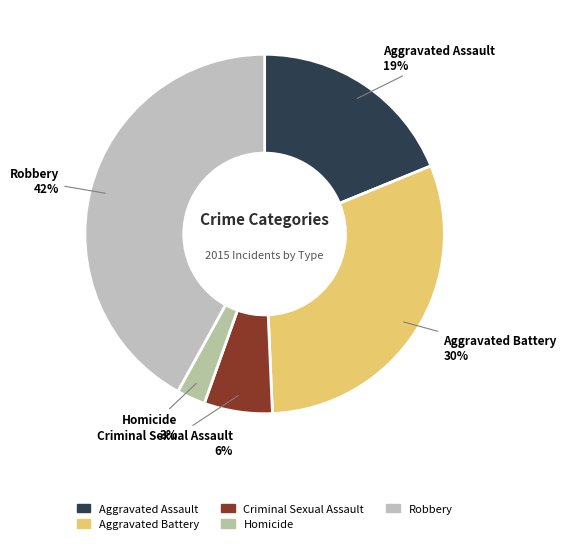

To the nearest percent, what is the average slice percentage?

20%